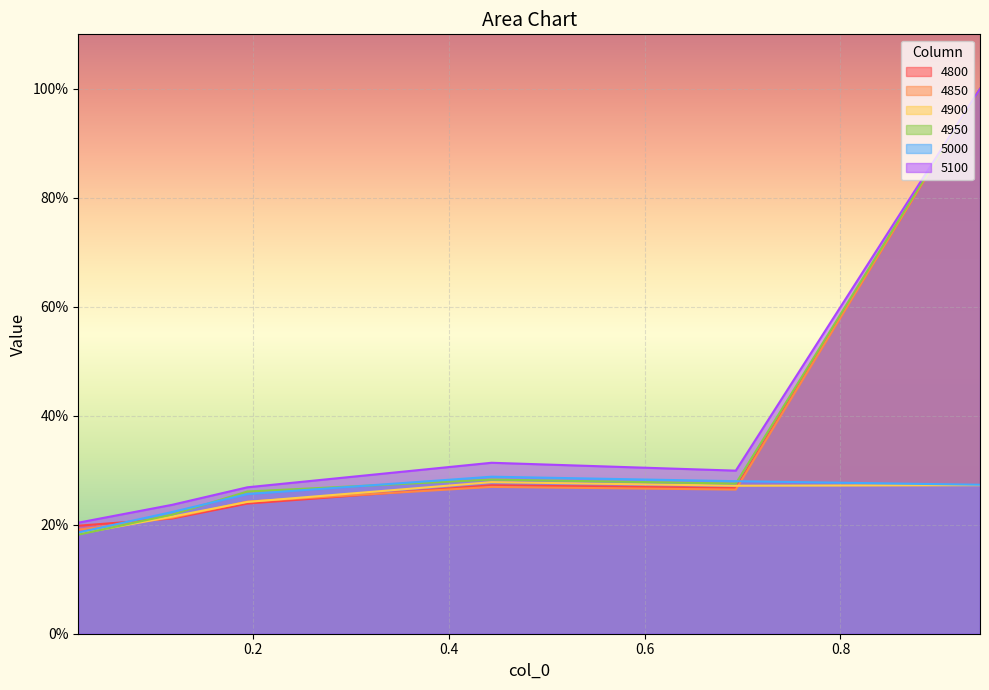

At 0.4438356164383562, list the series in order from largest to smallest.

5100, 5000, 4950, 4900, 4800, 4850